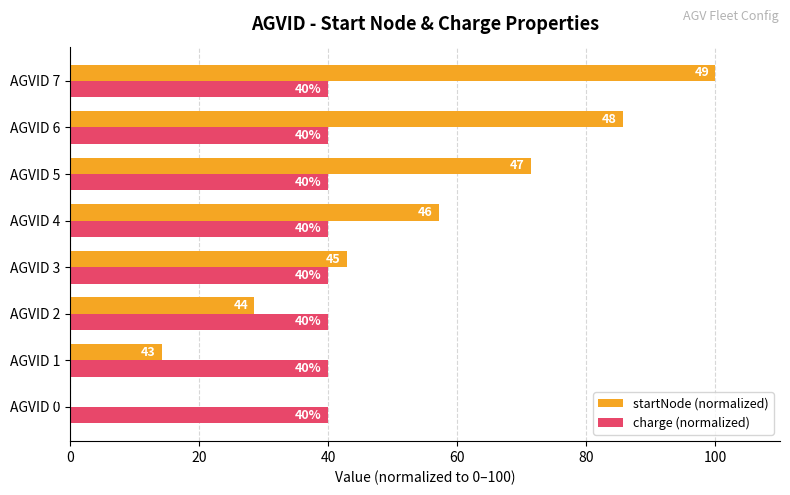

What is the average value of the startNode (normalized) series?

50.0